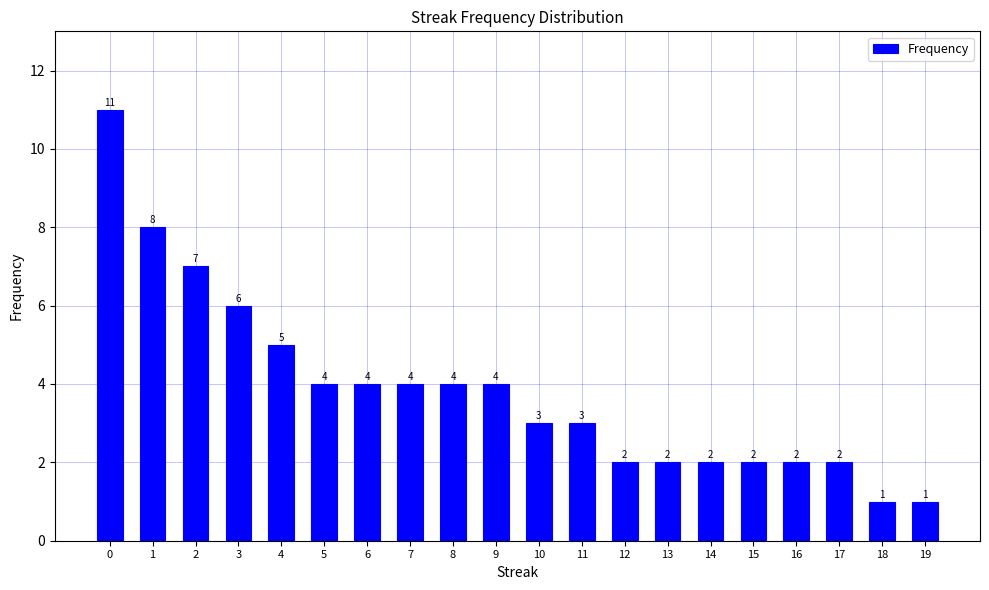

Is it true that the value at 19 is 1?

True